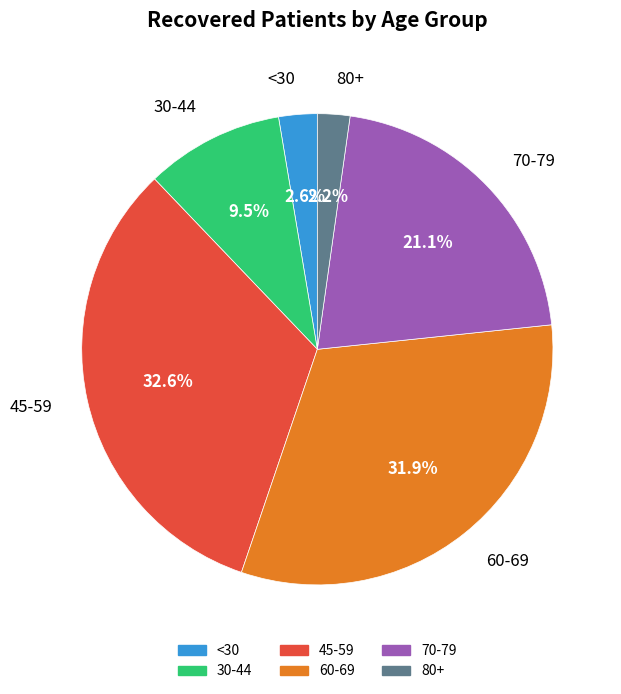

Is there any slice that represents more than half of the pie?

No